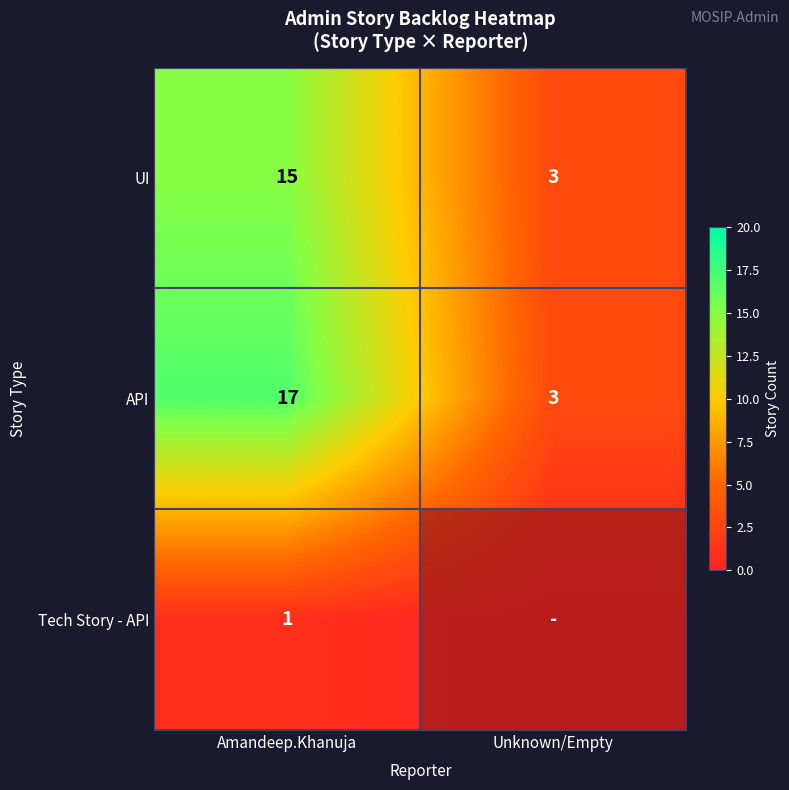

What is the spread (max minus min) of values at Amandeep.Khanuja?

16